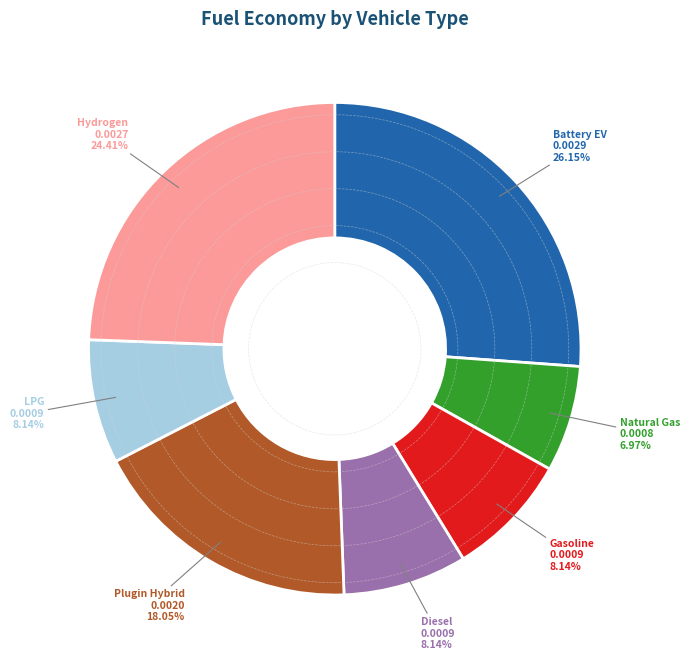

Does any single category account for the majority?

No